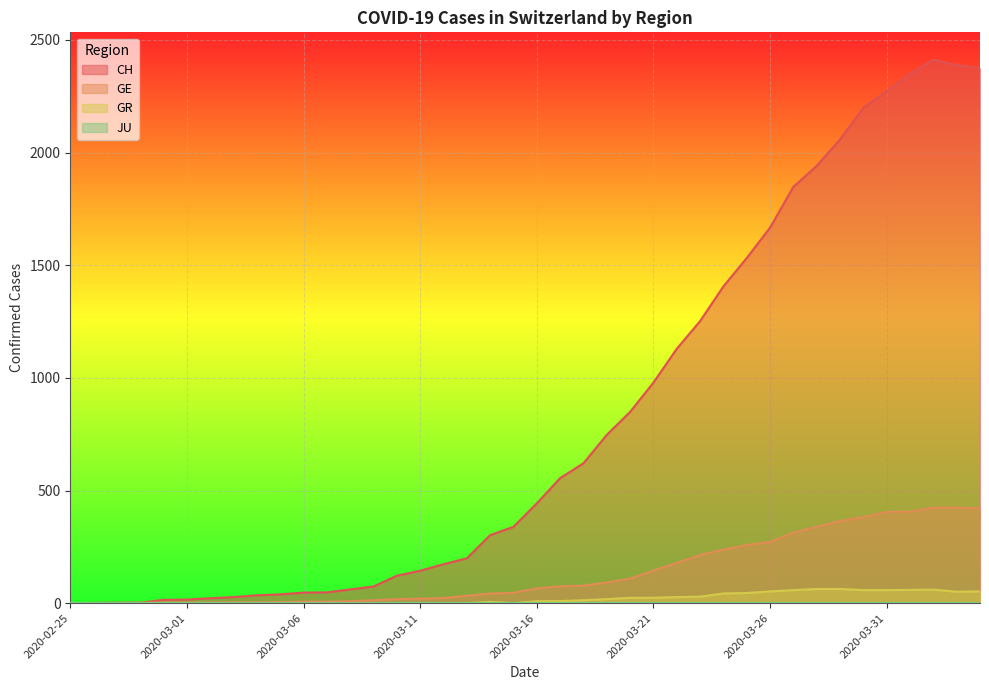

At how many categories does at least one series exceed 298?

22